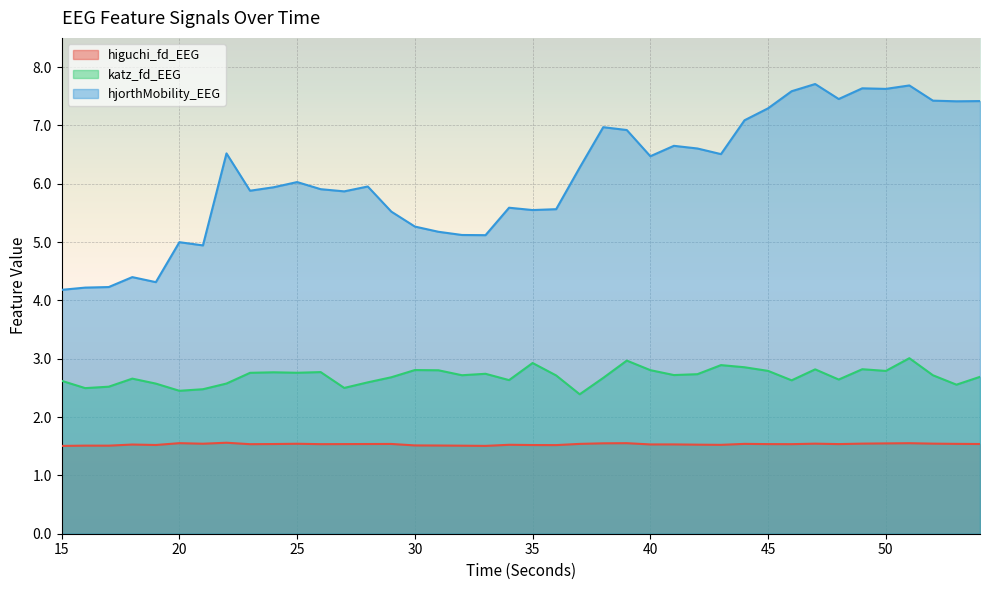

Which category has the highest value in the higuchi_fd_EEG series?

22